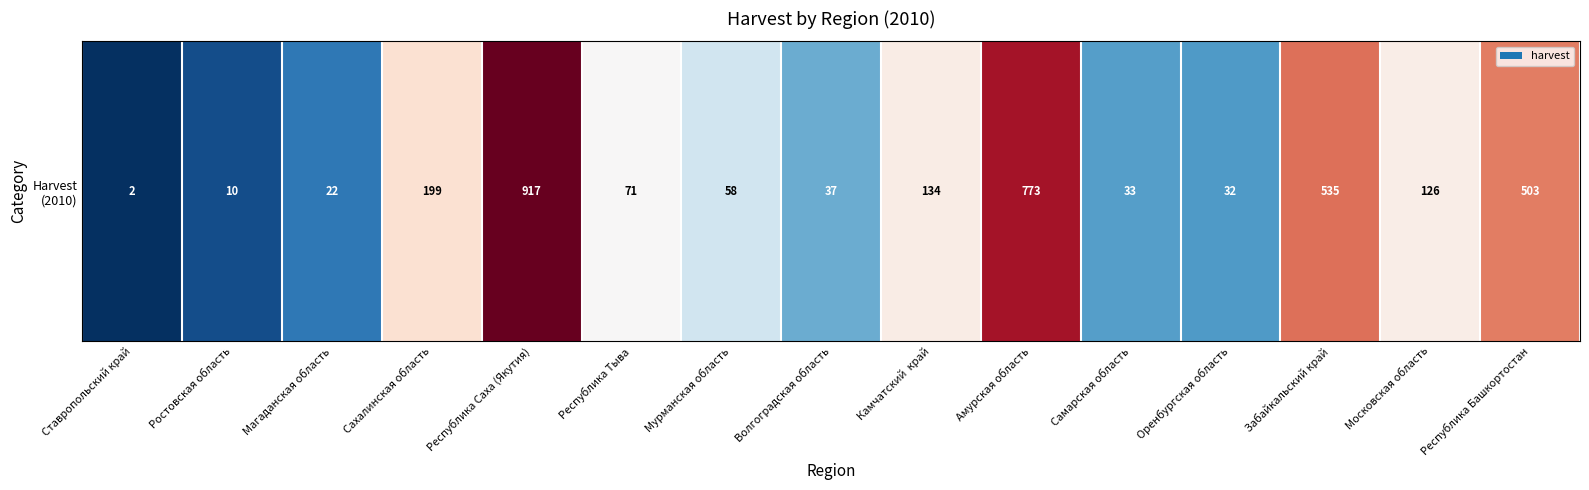

What is the sum of all values?

3452.7